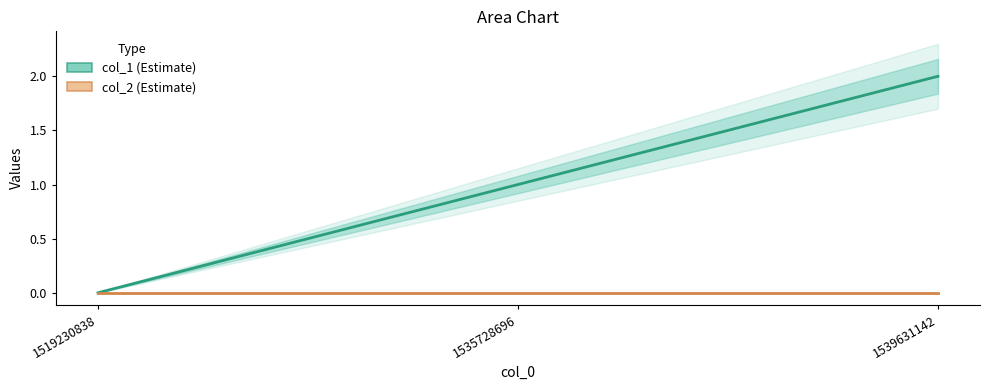

What is the sum of the col_1 values at 1539631142 and 1519230838?

2